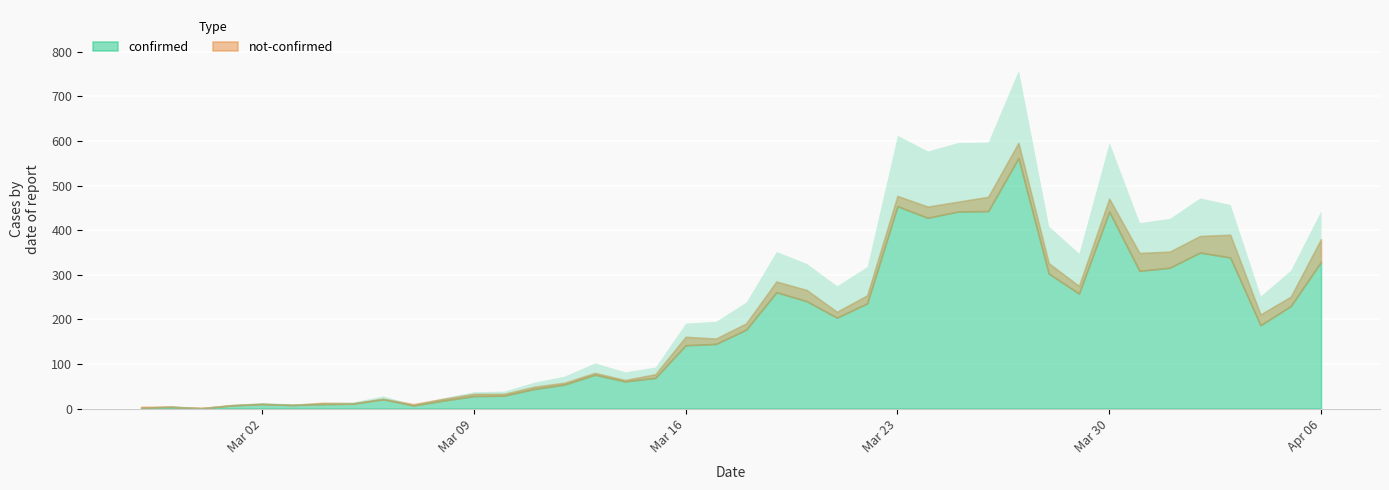

What is the spread (max minus min) of values at 2020-03-25?

420